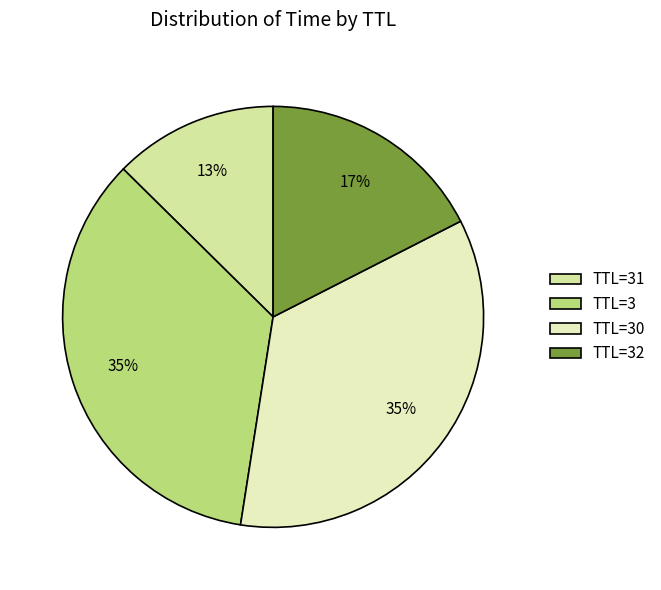

How many slices are in this pie chart?

4